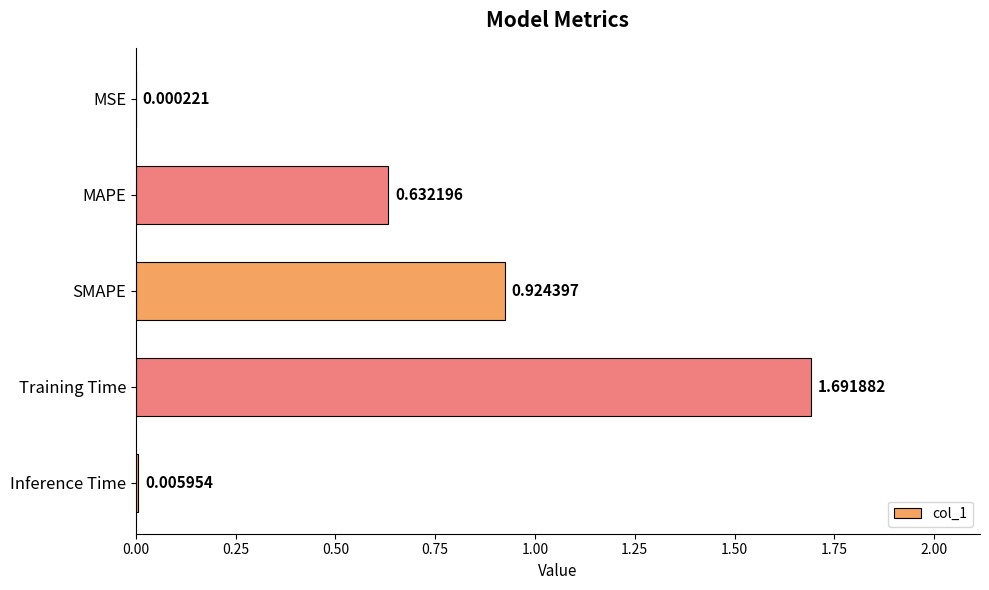

What is the change in value from SMAPE to Training Time?

+0.8